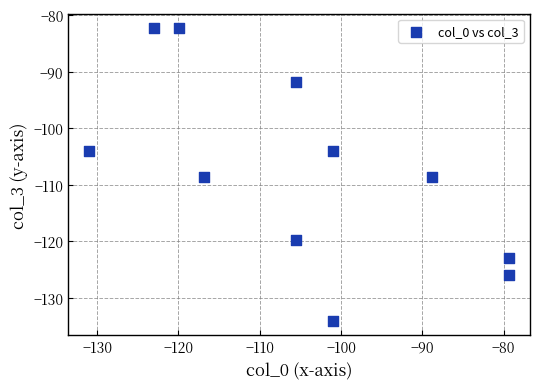

What is the average X value?

-104.7